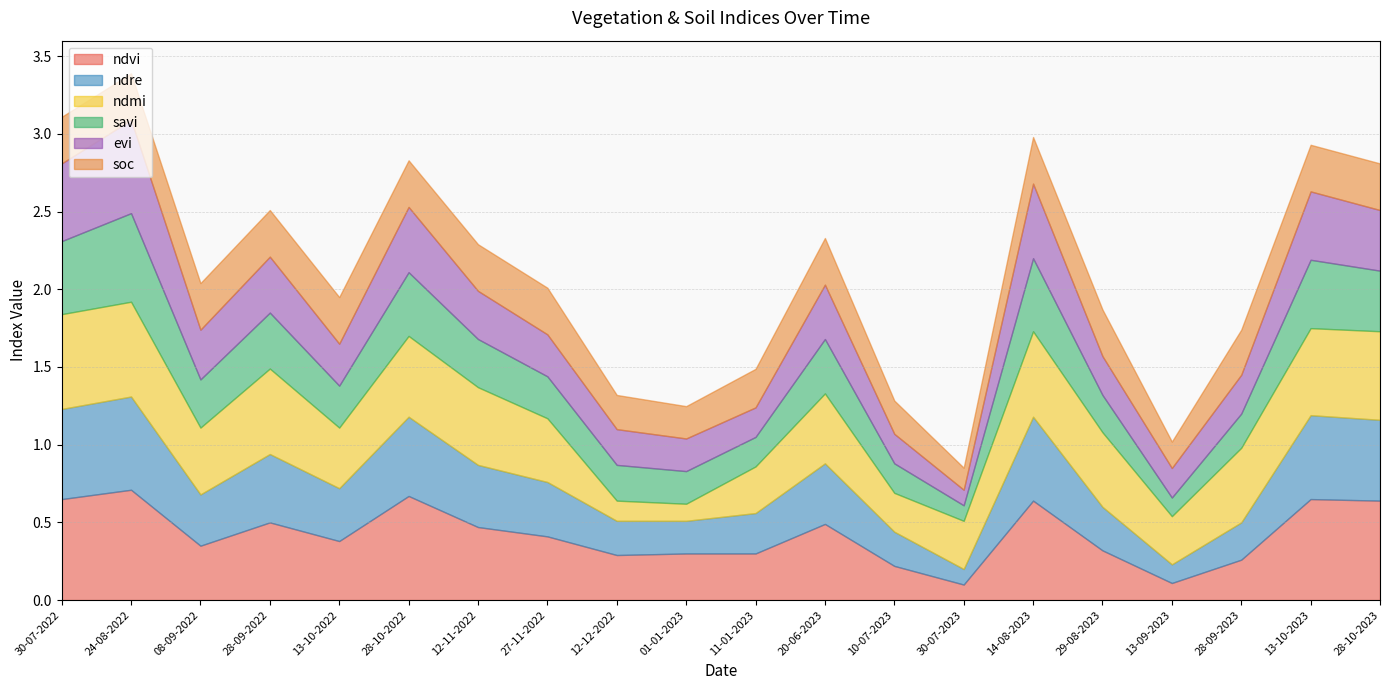

Is it true that soc equals 0.3 at 08-09-2022?

True